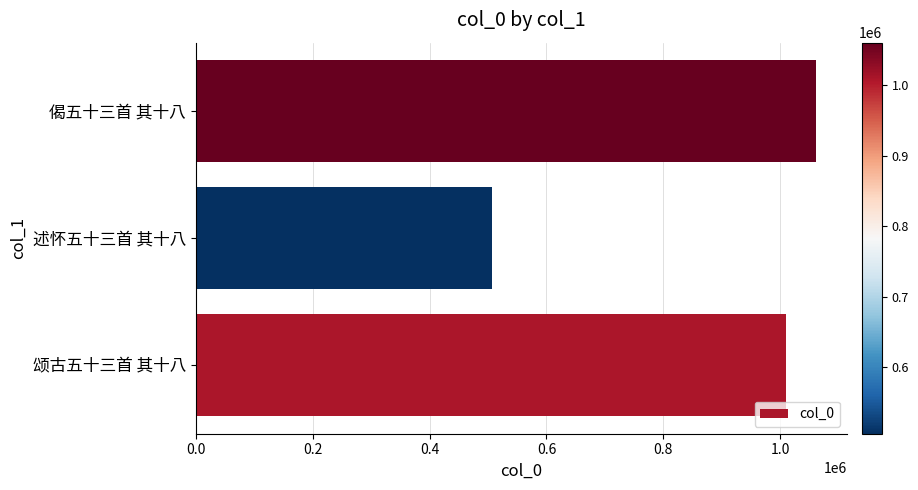

What is the smallest value displayed?

506086